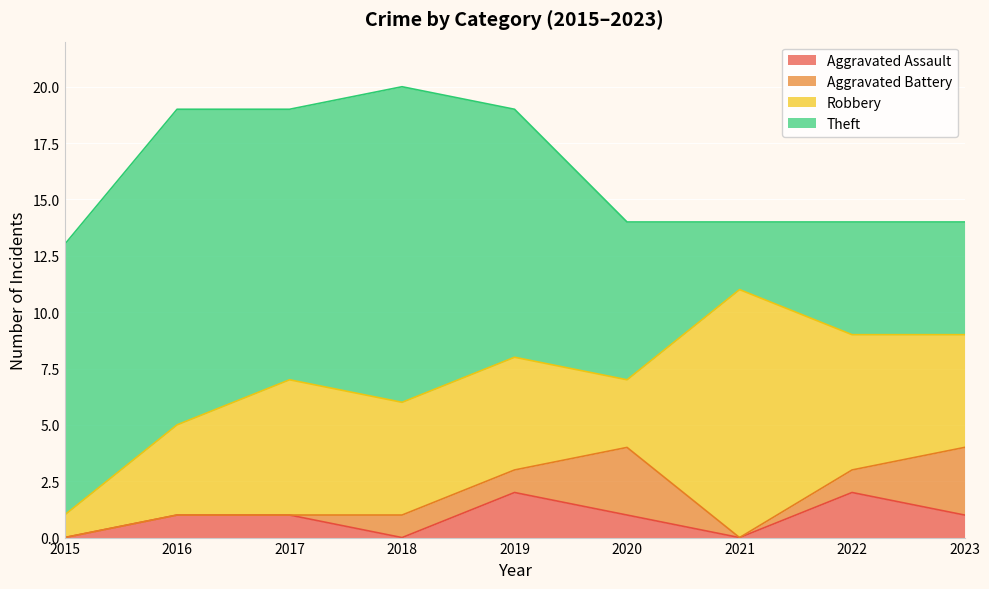

Reading right to left, list all the values displayed in this chart.

Aggravated Assault: 1	2	0	1	2	0	1	1	0
Aggravated Battery: 3	1	0	3	1	1	0	0	0
Robbery: 5	6	11	3	5	5	6	4	1
Theft: 5	5	3	7	11	14	12	14	12